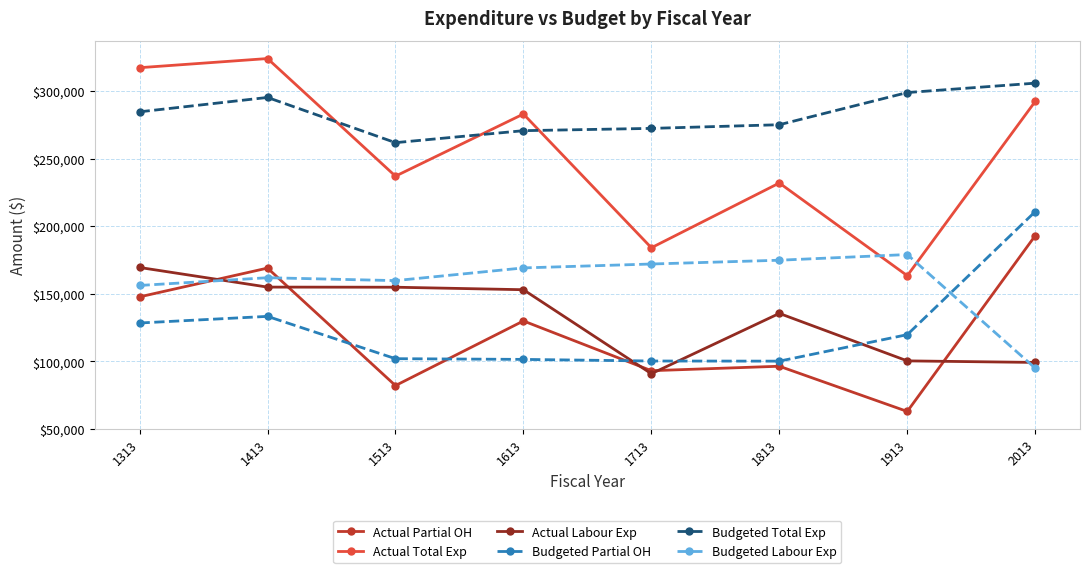

What is the difference between the second highest and second lowest values in the Budgeted Labour Exp series?

18675.0